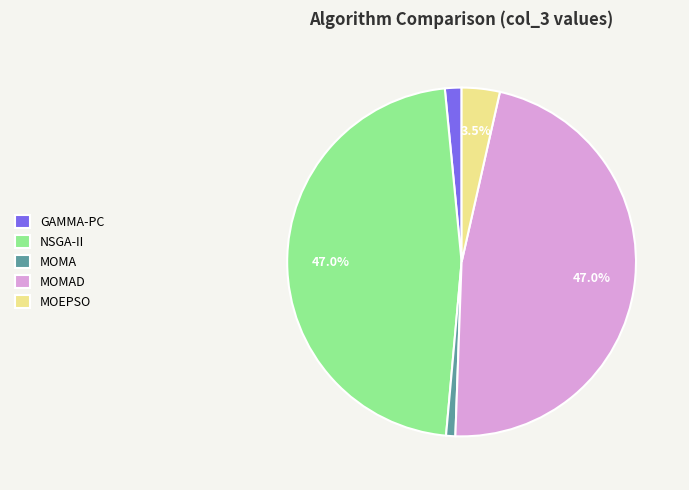

Between MOMA and MOMAD, which is larger?

MOMAD